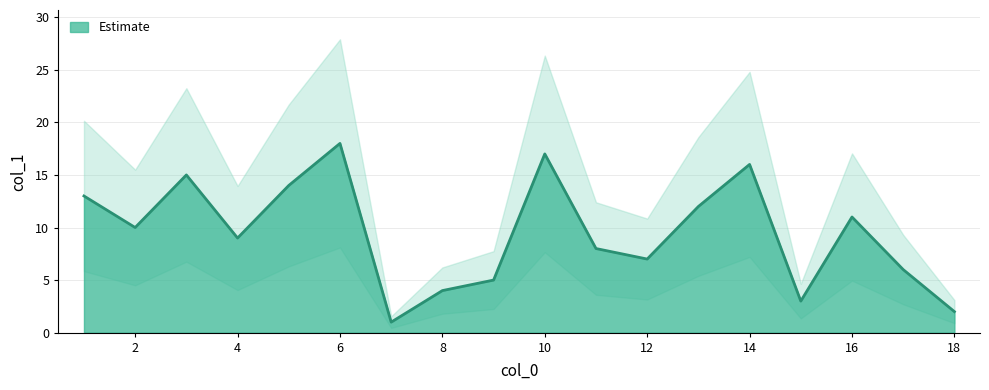

What is the approximate value at 12, to the nearest 5?

5